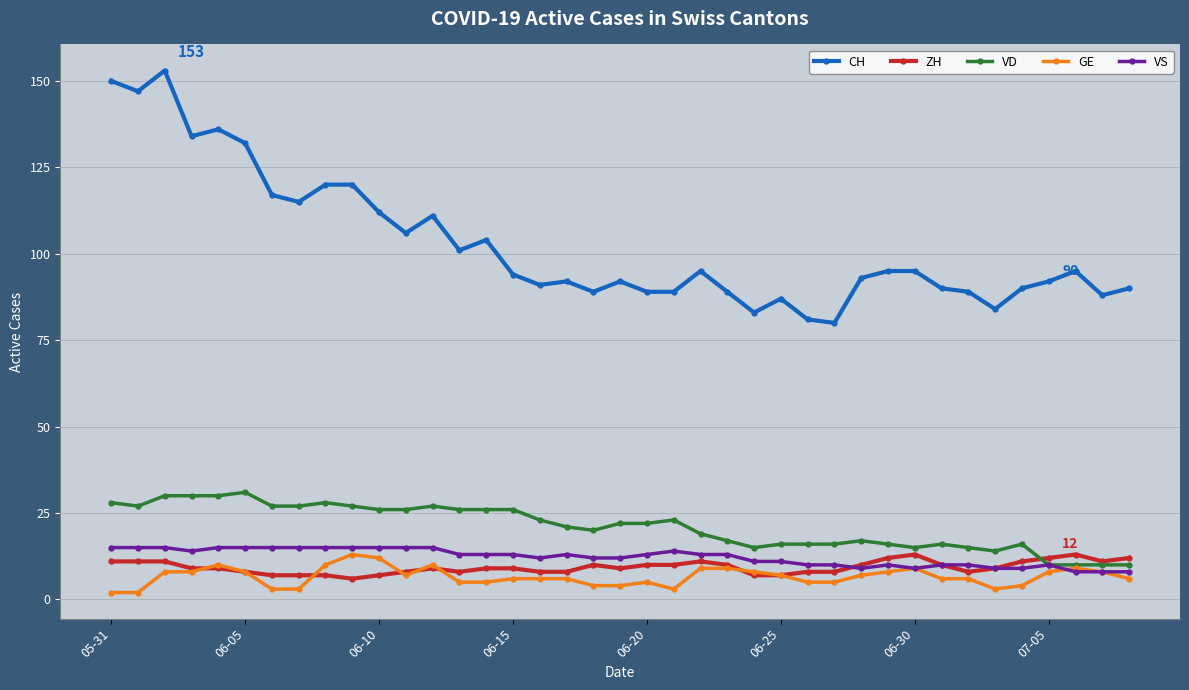

Which series has the widest spread of values?

CH